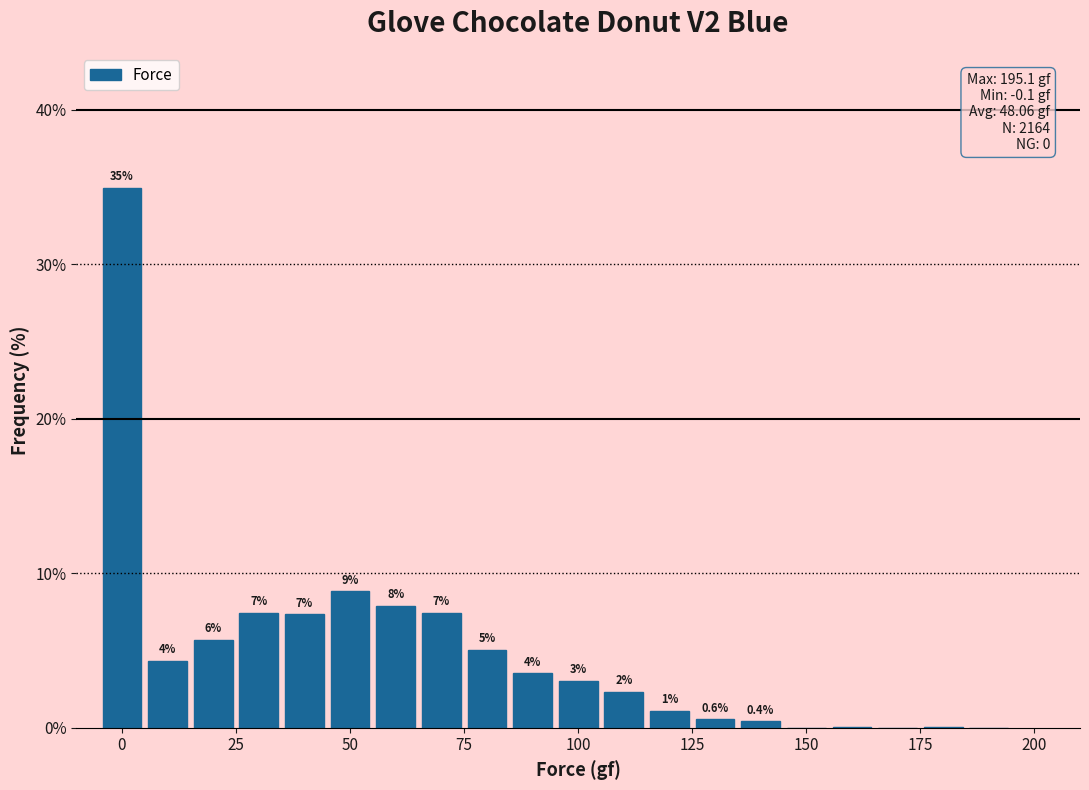

Around what value on the x-axis is the tallest bar? Give the approximate position of its centre, as read against the axis.

0